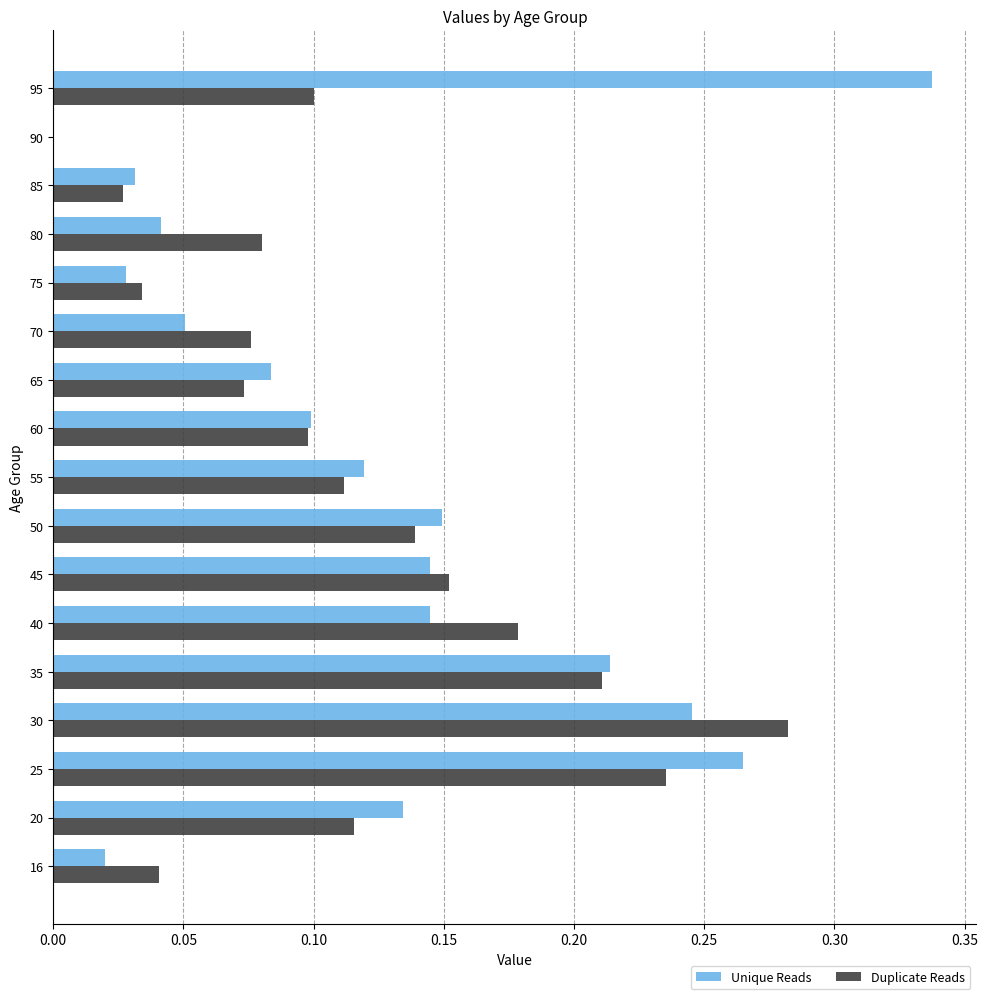

The Unique Reads series shows 0.0 at 90. True or false?

True